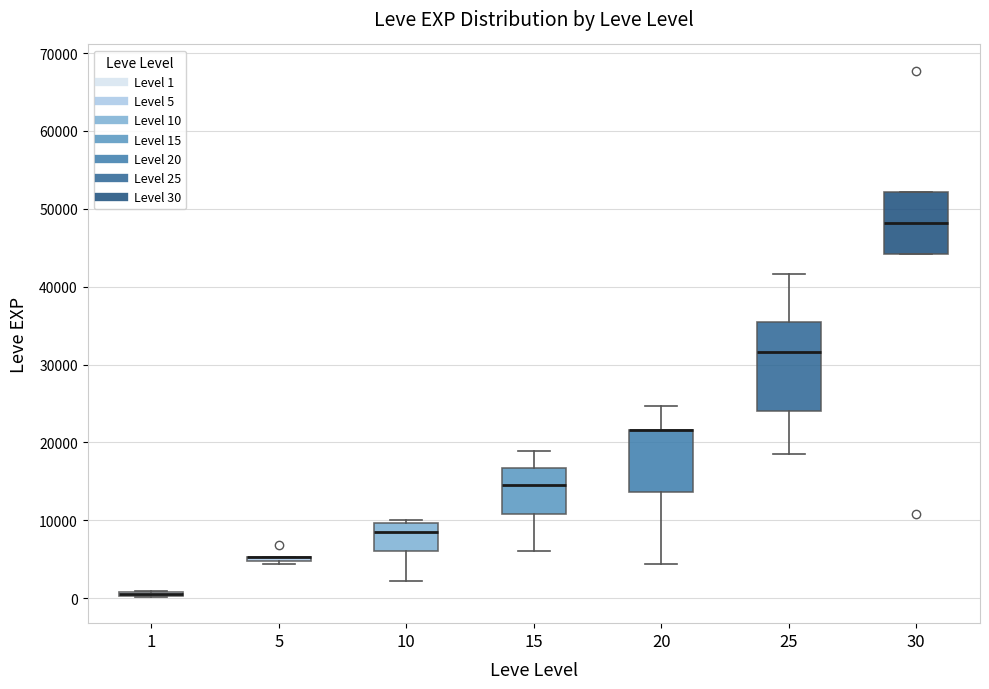

Which box is the tallest, from its lower edge to its upper edge?

25